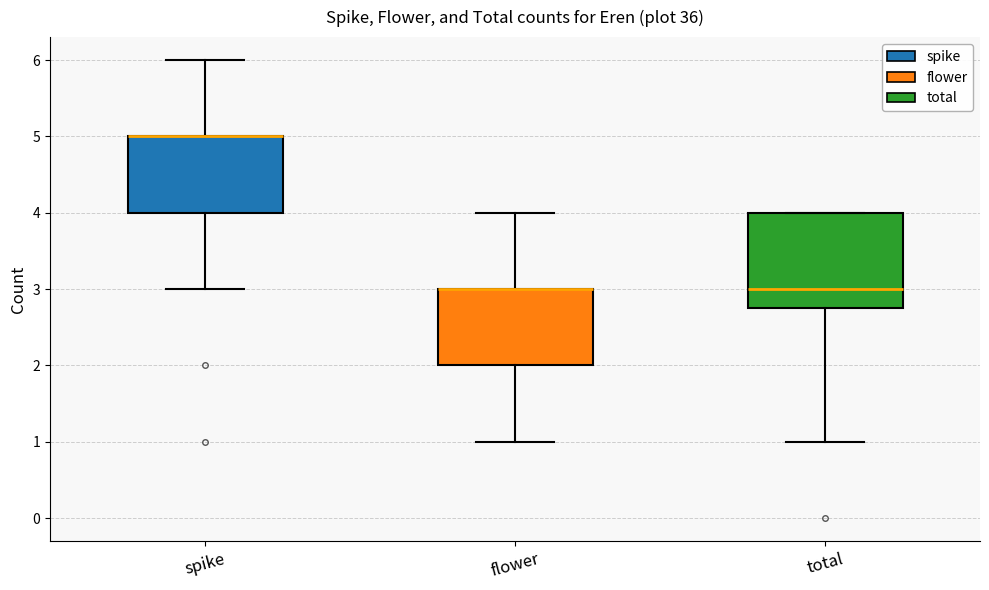

Where does the upper whisker of the box for flower end on the y-axis? The values are not printed on the chart, so give them approximately, as read against the axis.

4.0